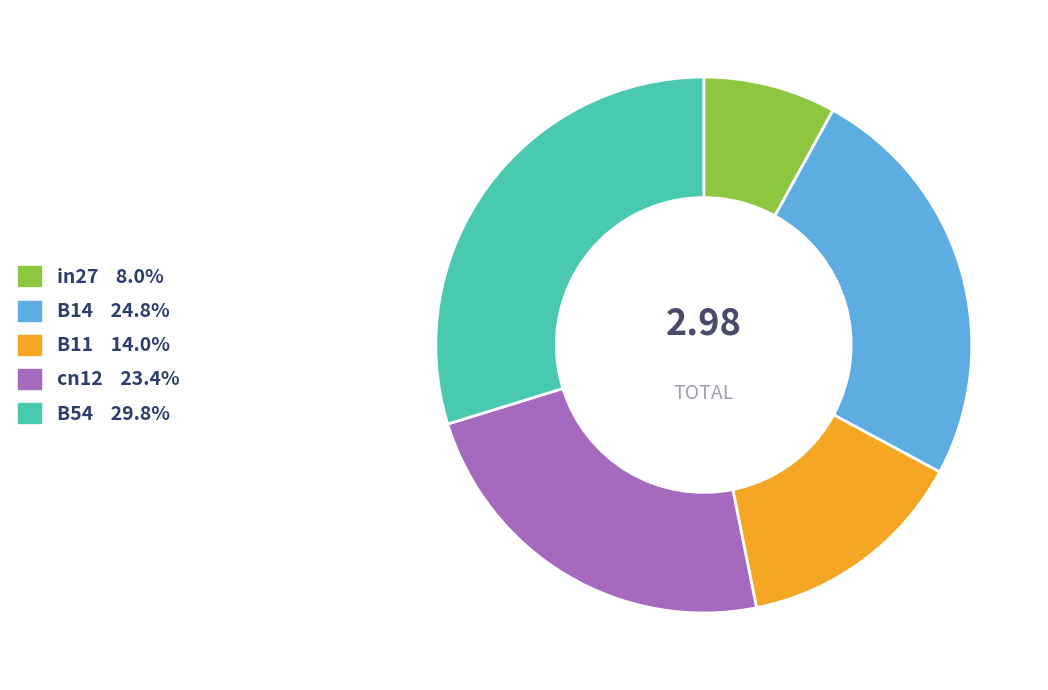

Does in27 account for over 50% of the chart?

No